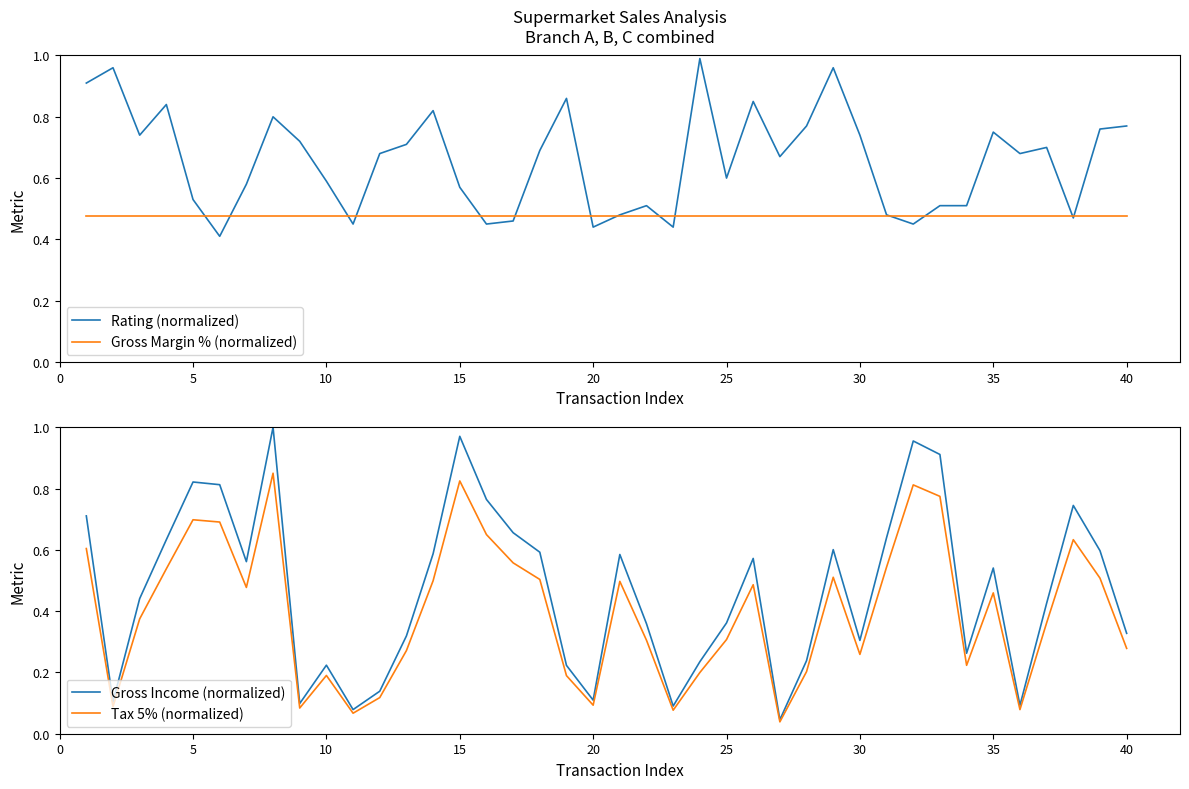

How many lines are shown in the chart?

4